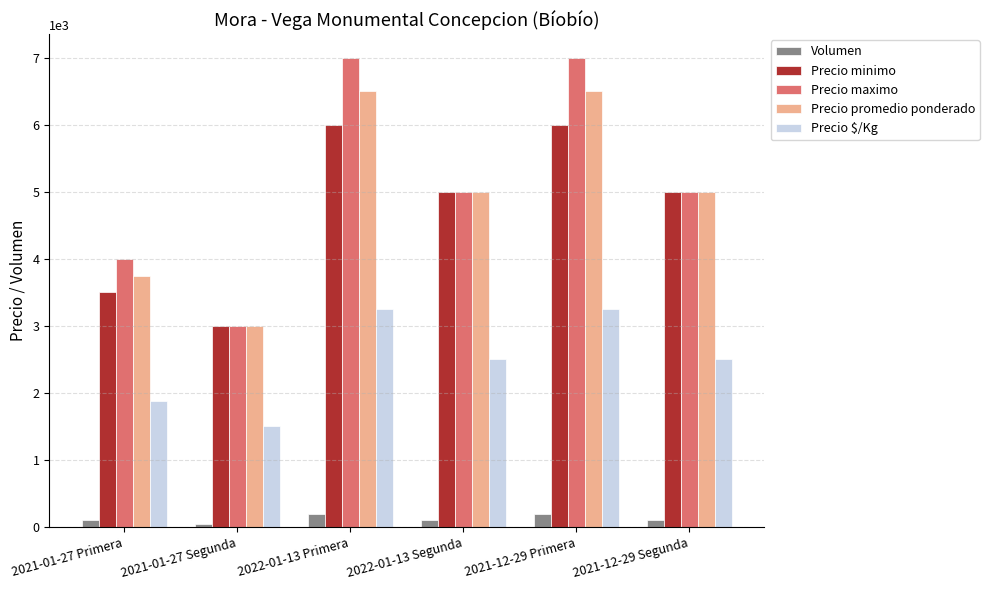

Is the value of Precio maximo at 2021-12-29 Segunda greater than the value of Precio promedio ponderado at 2021-01-27 Primera?

Yes